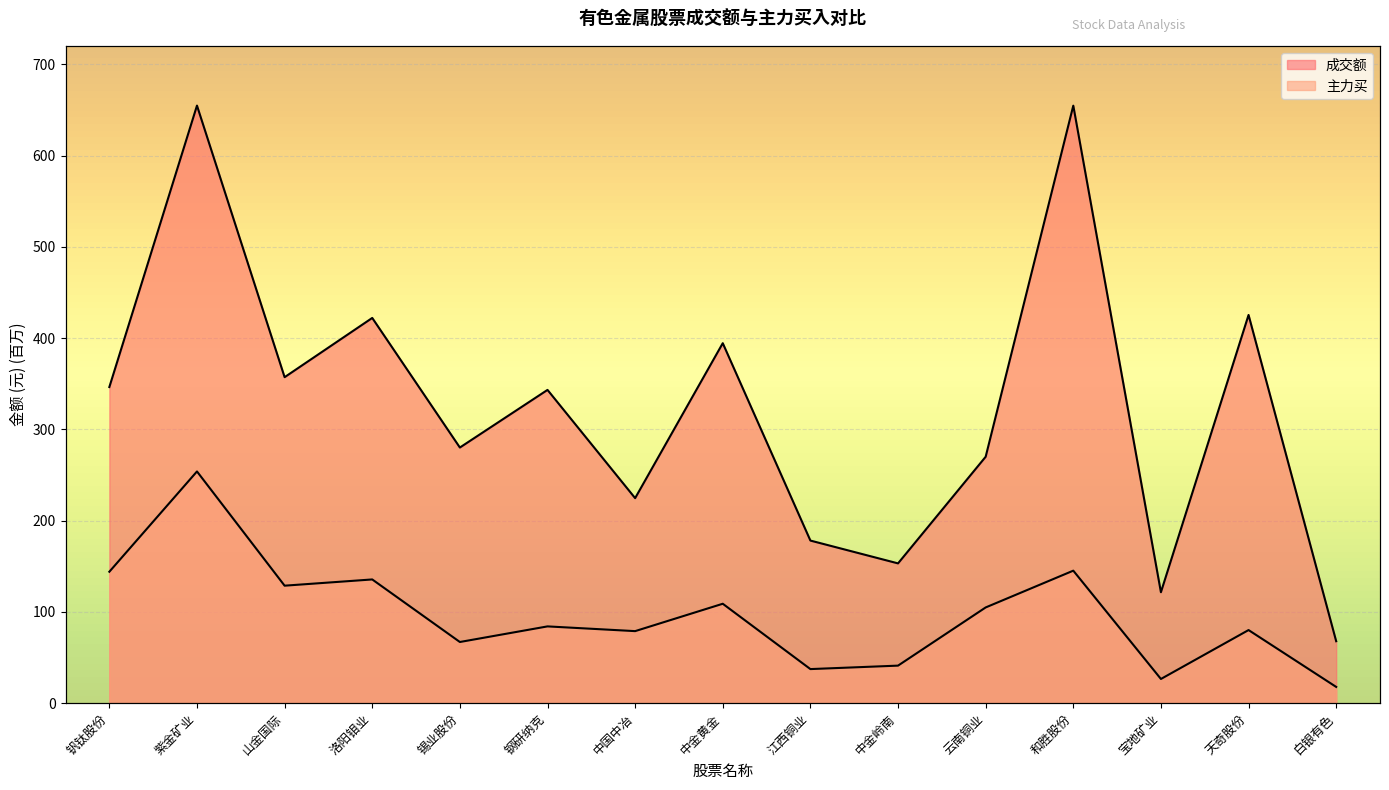

Between 钢研纳克 and 白银有色, which series saw the biggest shift?

成交额